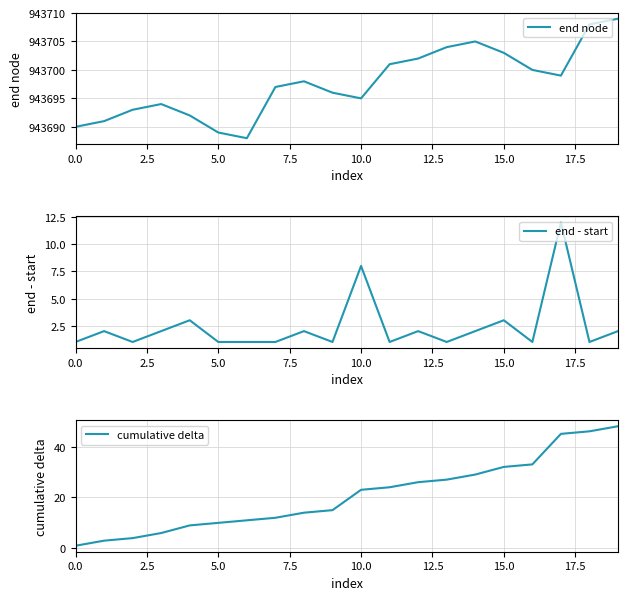

True or false: end node has a value of 943695 at 10.0.

True